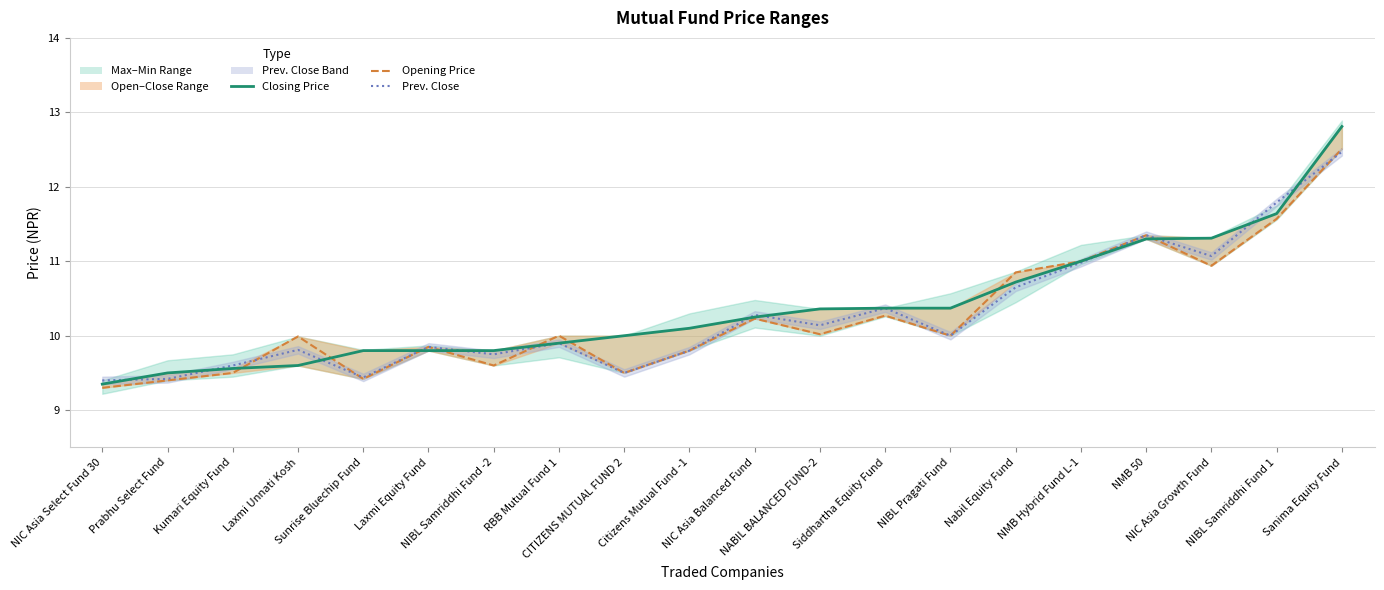

What is the sum of the Closing Price values at NMB Hybrid Fund L-1 and NIBL Pragati Fund?

21.4